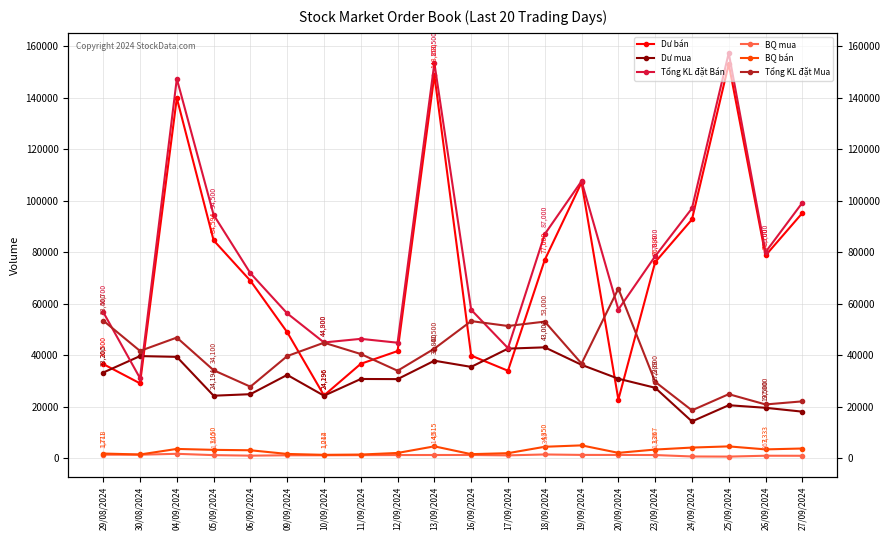

What is the label of the 13th point from the right?

11/09/2024